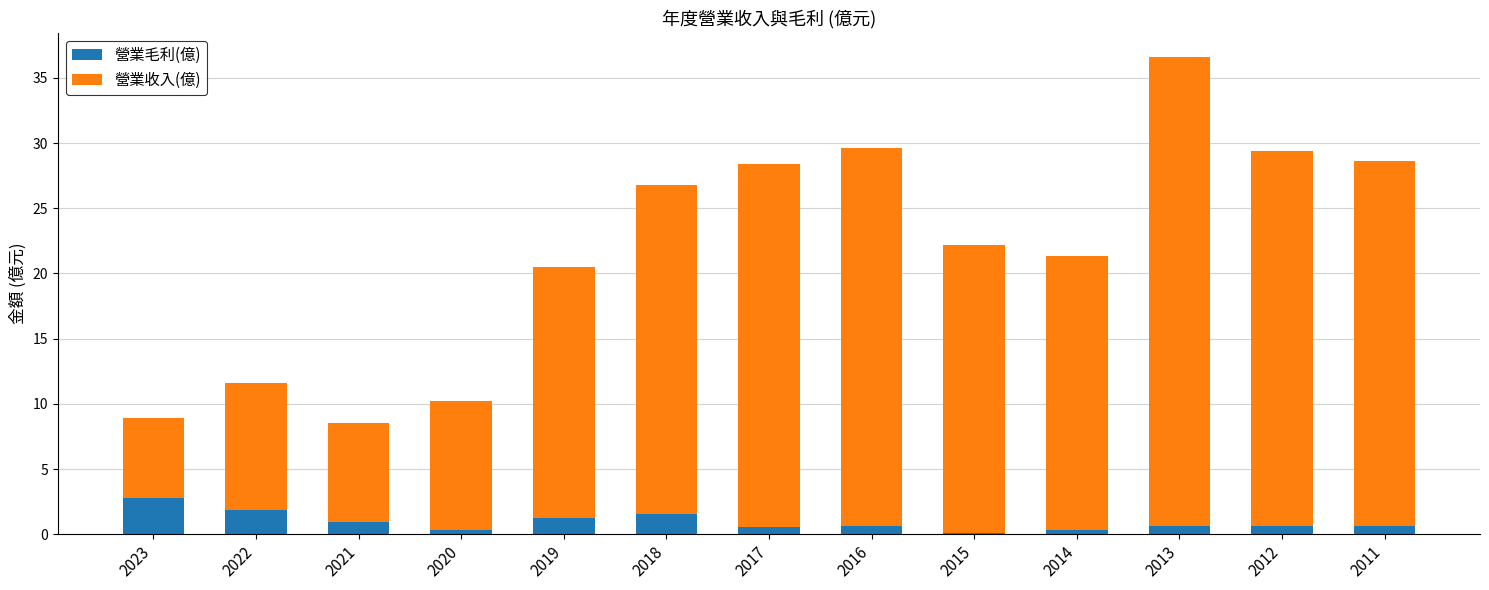

Are the bars grouped side by side (vs. stacked)?

No